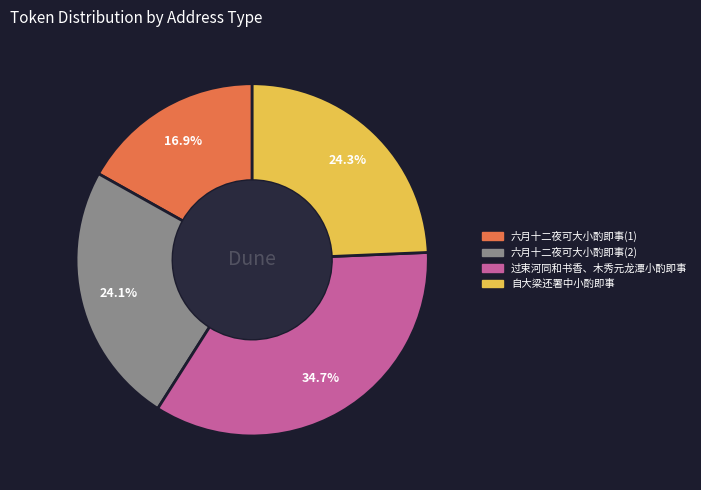

How many segments does this pie chart have?

4